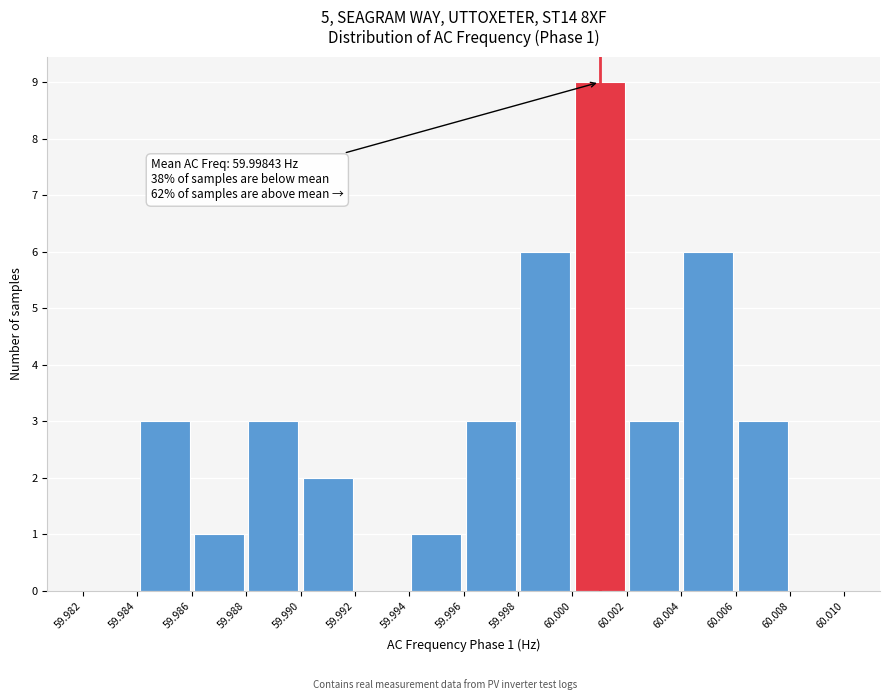

Over which range of the x-axis is the bar tallest?

60.000 to 60.002